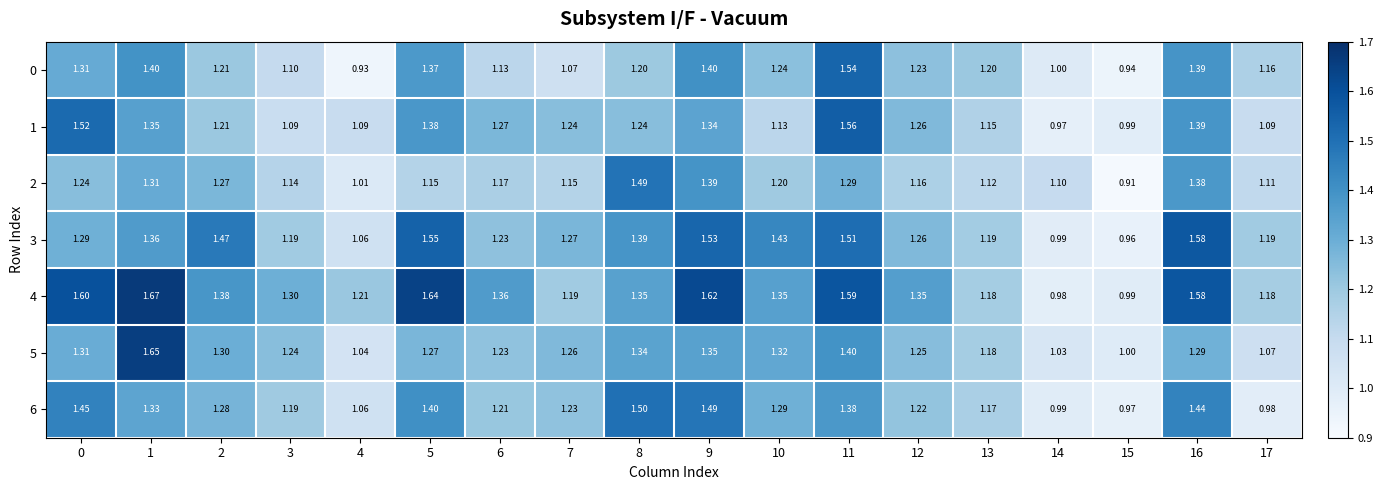

Is the value of 3 at 10 greater than the value of 2 at 17?

Yes